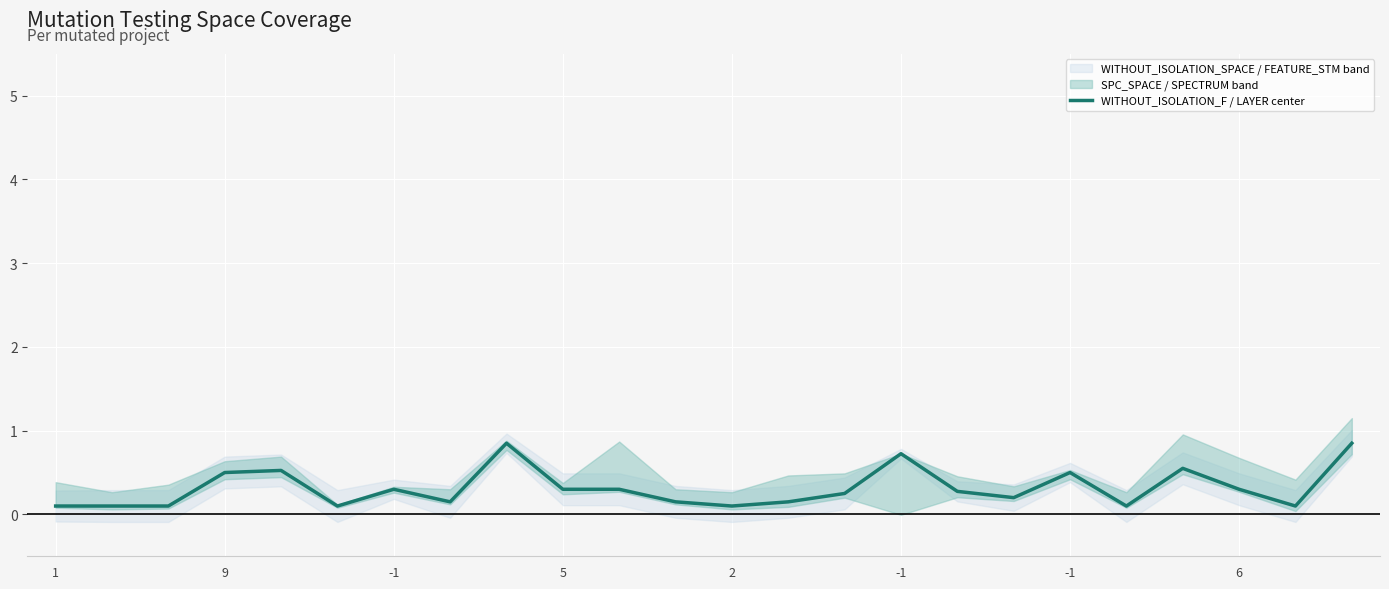

What is the approximate value at 20?

0.6